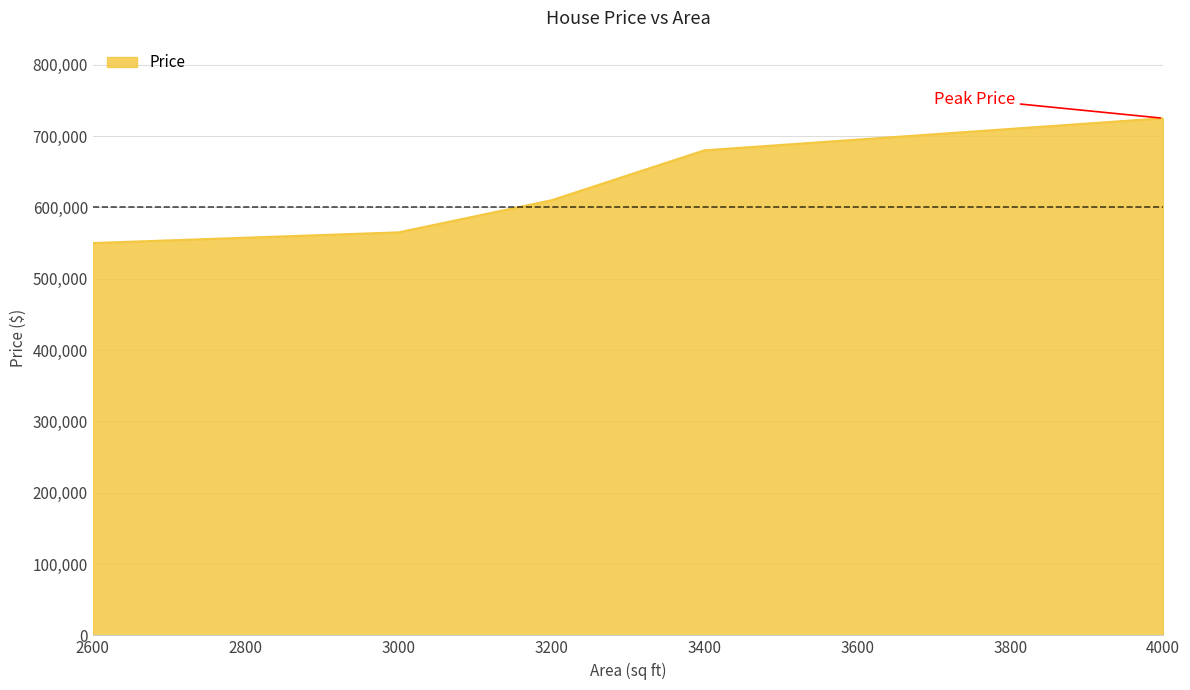

Approximately how many times larger is the value at 4000 compared to 3400?

1.1